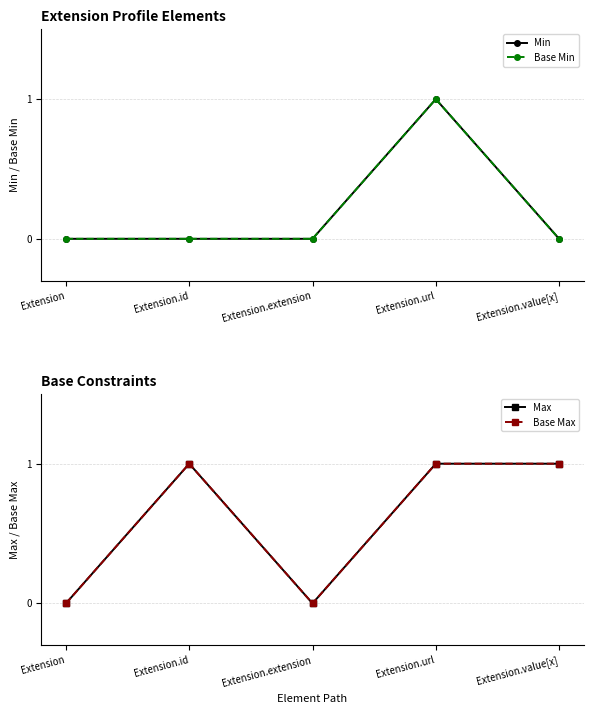

Reading left to right, what are all the values shown in this chart?

Min: Extension=0	Extension.id=0	Extension.extension=0	Extension.url=1	Extension.value[x]=0
Base Min: Extension=0	Extension.id=0	Extension.extension=0	Extension.url=1	Extension.value[x]=0
Max: Extension=0	Extension.id=1	Extension.extension=0	Extension.url=1	Extension.value[x]=1
Base Max: Extension=0	Extension.id=1	Extension.extension=0	Extension.url=1	Extension.value[x]=1